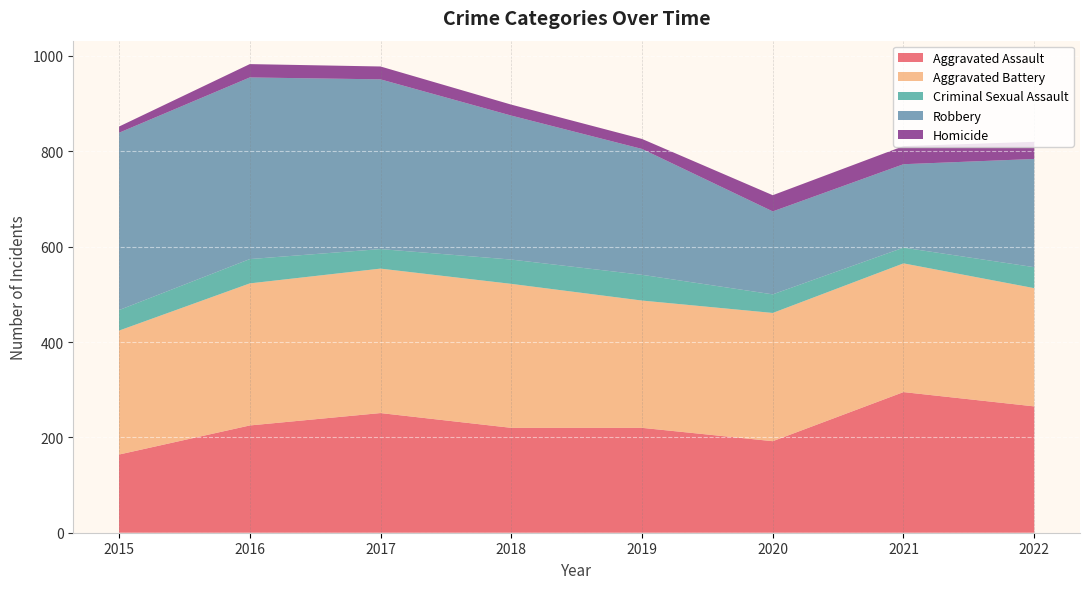

Reading left to right, extract all data points from this chart.

Aggravated Assault: 2015=164	2016=225	2017=251	2018=220	2019=220	2020=192	2021=295	2022=265
Aggravated Battery: 2015=260	2016=298	2017=303	2018=302	2019=267	2020=269	2021=270	2022=248
Criminal Sexual Assault: 2015=43	2016=51	2017=41	2018=51	2019=54	2020=39	2021=33	2022=44
Robbery: 2015=372	2016=381	2017=356	2018=302	2019=264	2020=174	2021=175	2022=227
Homicide: 2015=13	2016=28	2017=27	2018=23	2019=21	2020=34	2021=38	2022=36